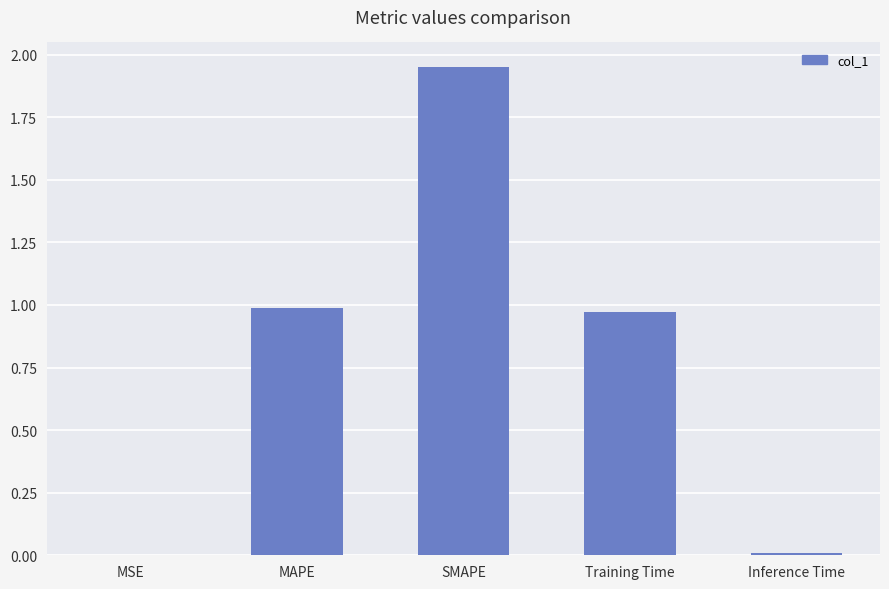

Which has a higher value, Training Time or MSE?

Training Time